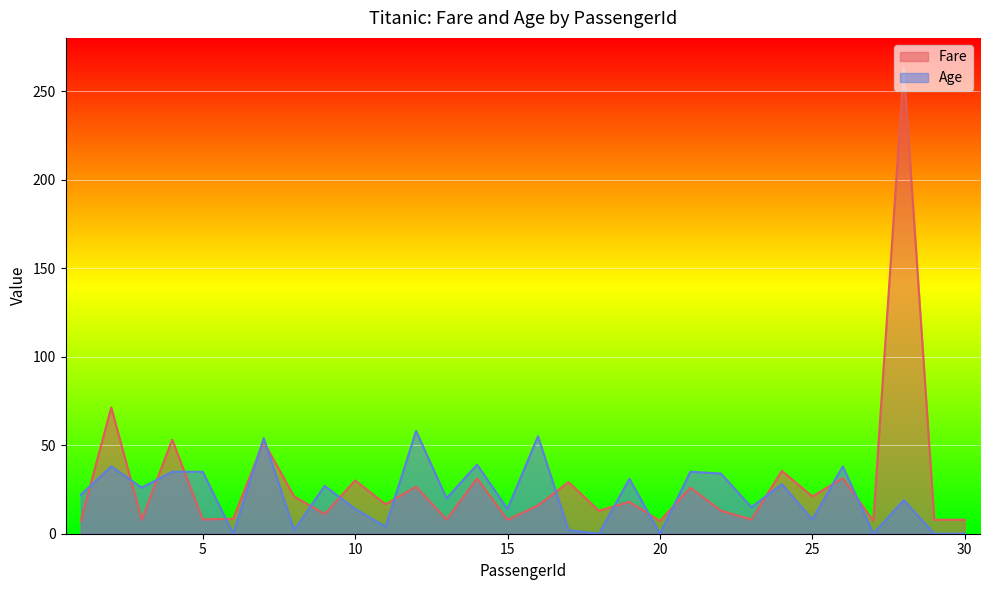

At how many categories does at least one series exceed 136?

1